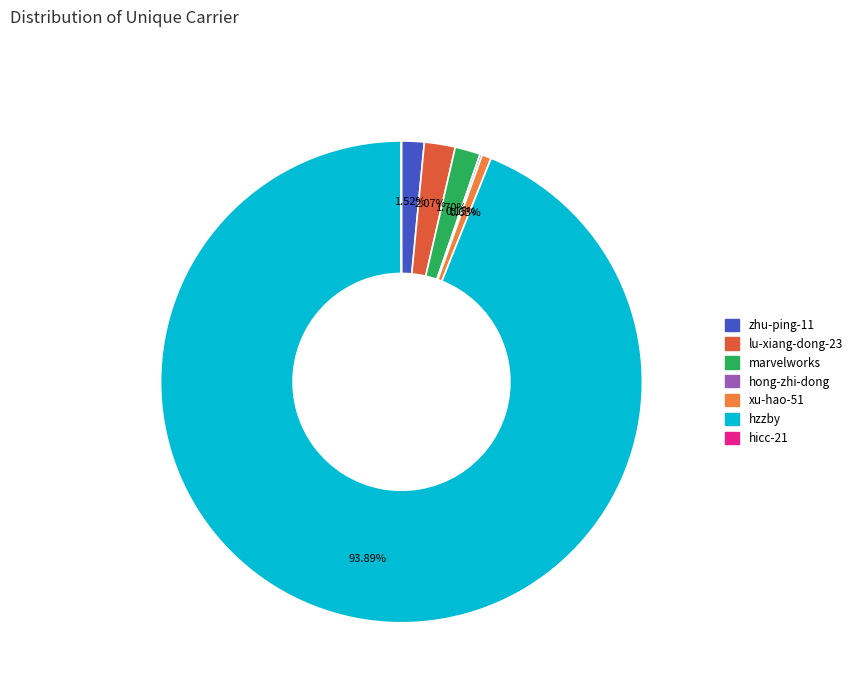

Which slice is the largest?

hzzby